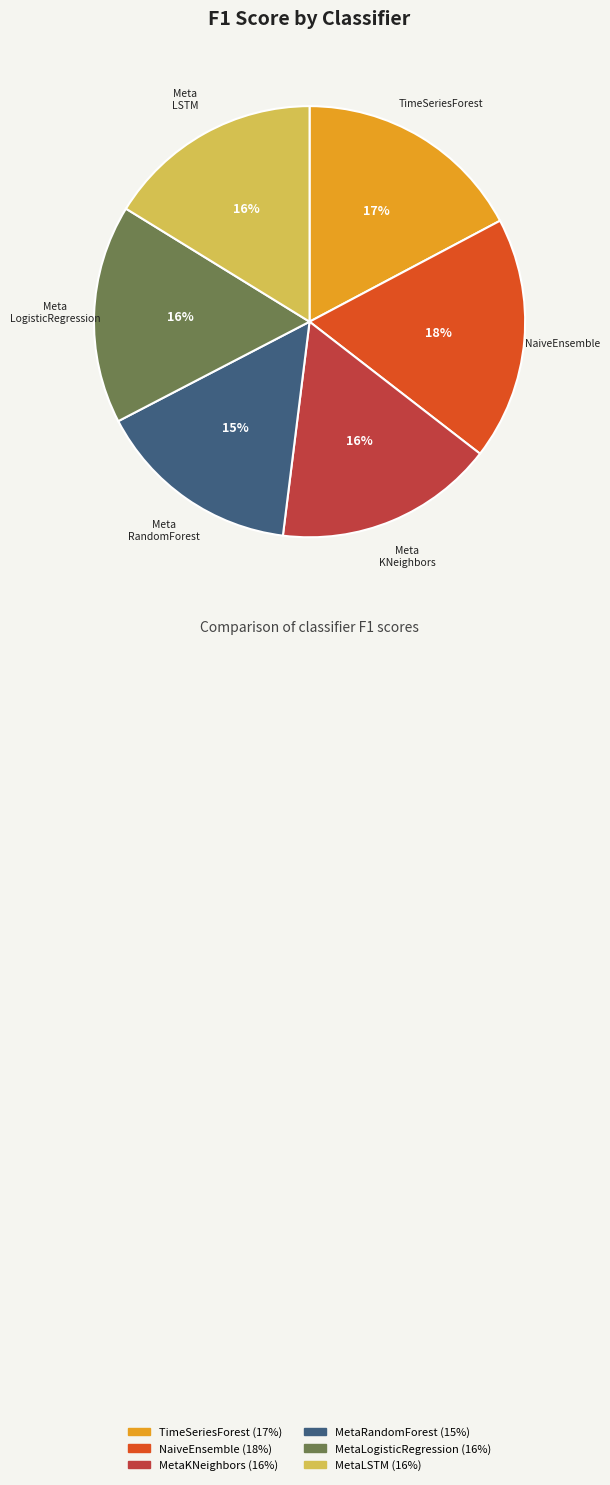

What is the smallest slice in the pie chart?

MetaRandomForest